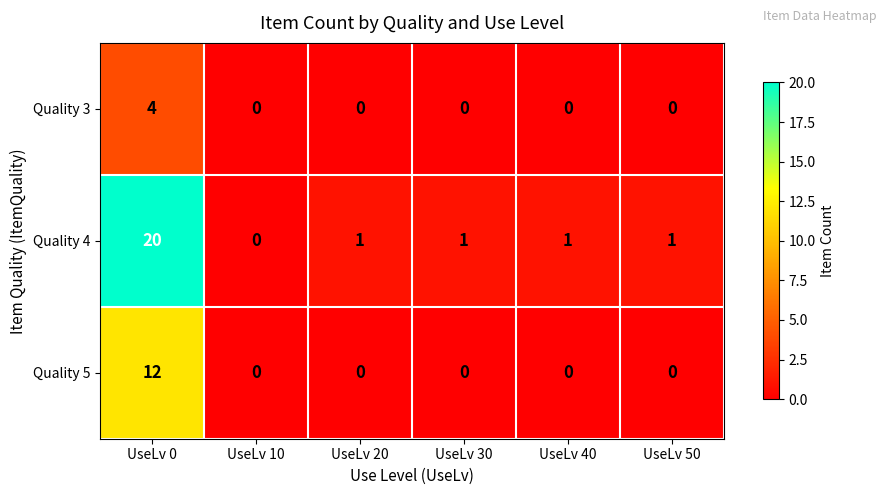

Which series has the largest total across all categories?

Quality 4